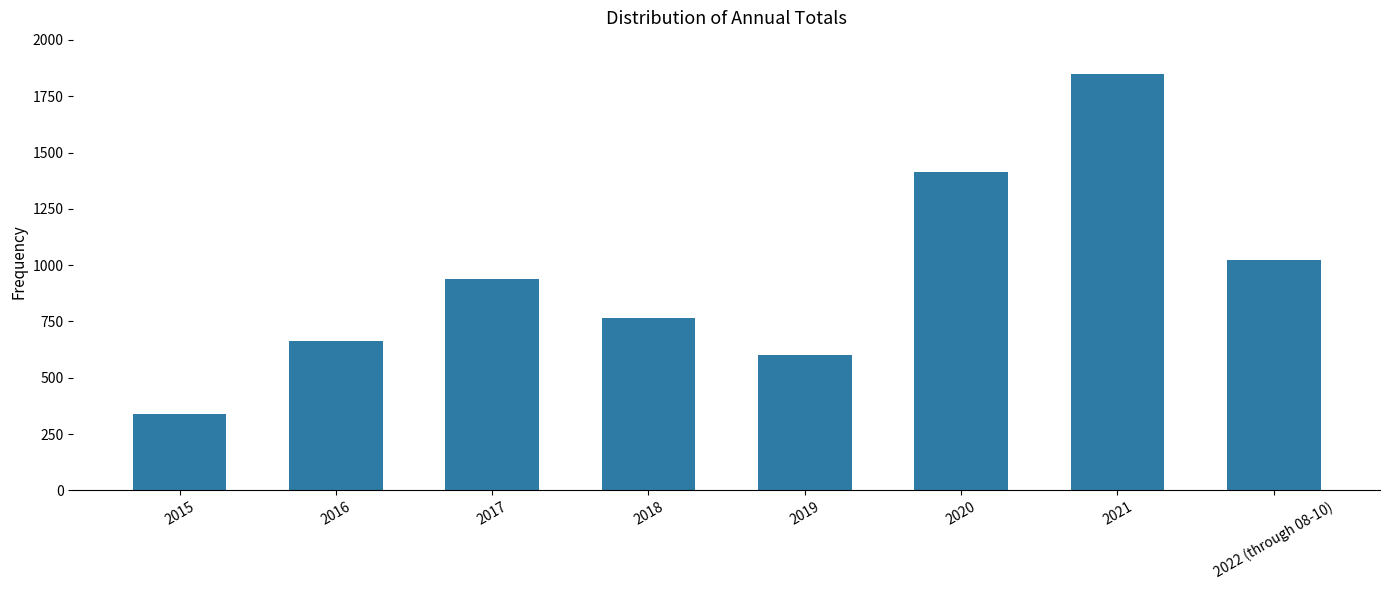

What is the greatest value displayed?

1849